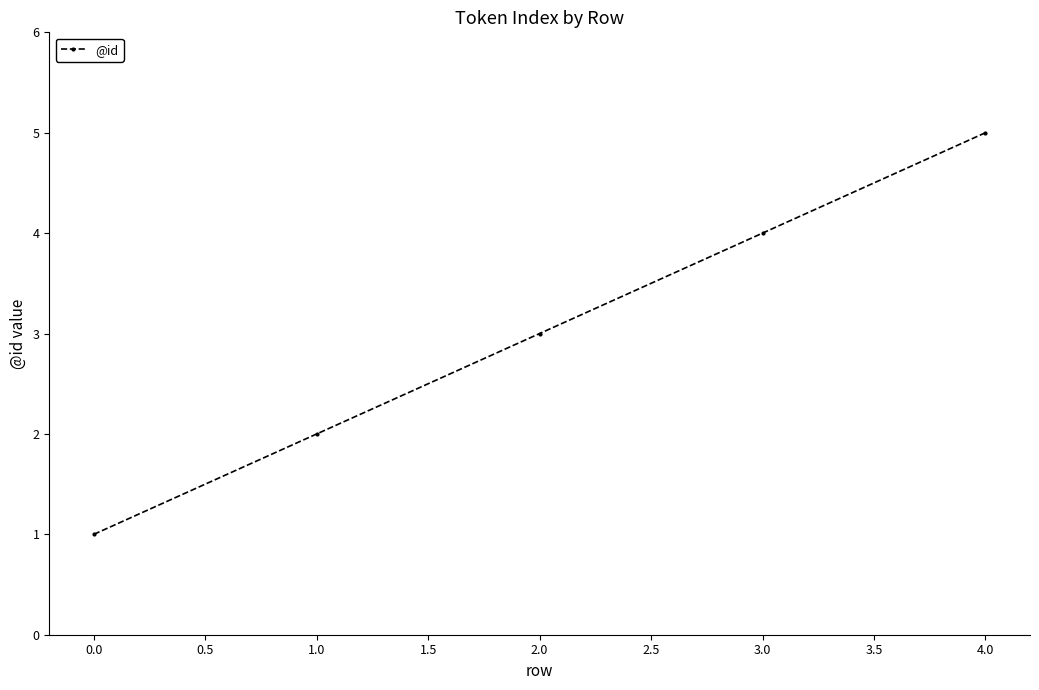

Rank the categories by value from highest to lowest.

4.0, 3.0, 2.0, 1.0, 0.0